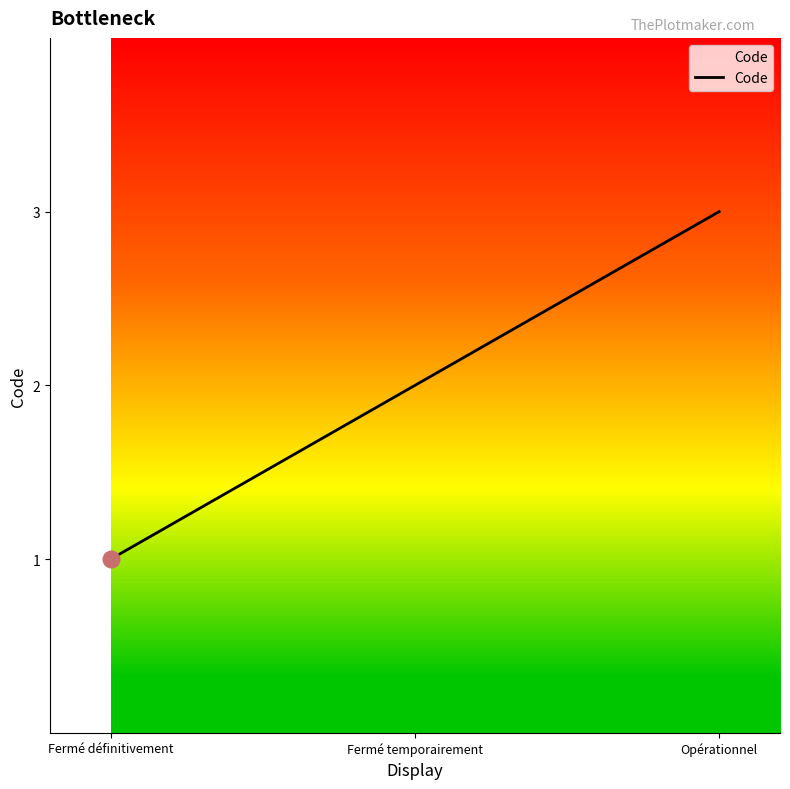

What is the sum of the values at Opérationnel and Fermé temporairement?

5